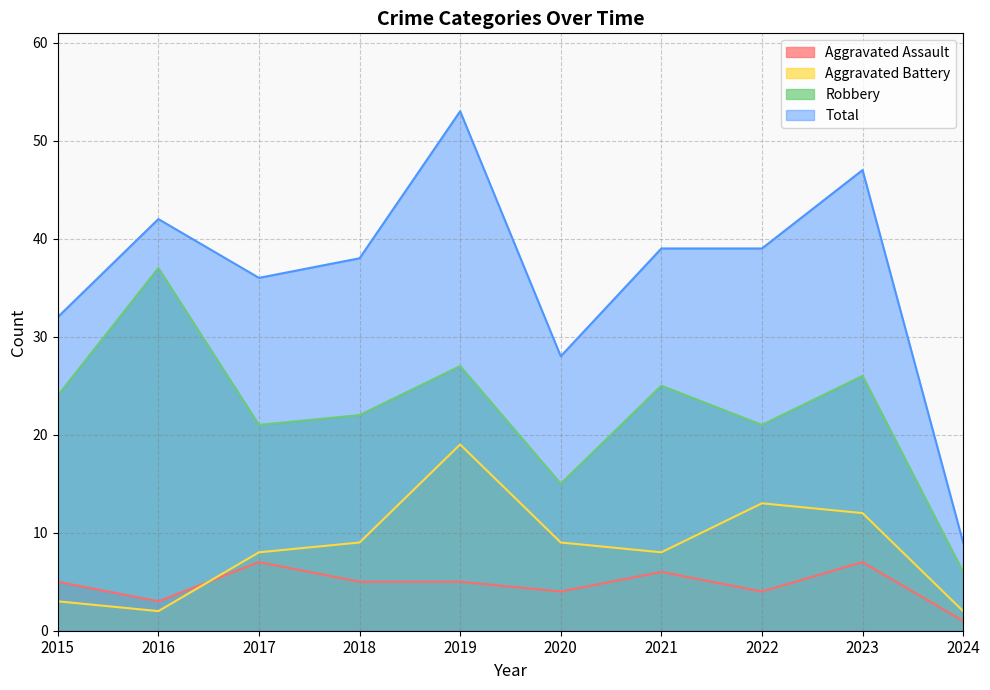

At which label does Robbery first exceed 24?

2016